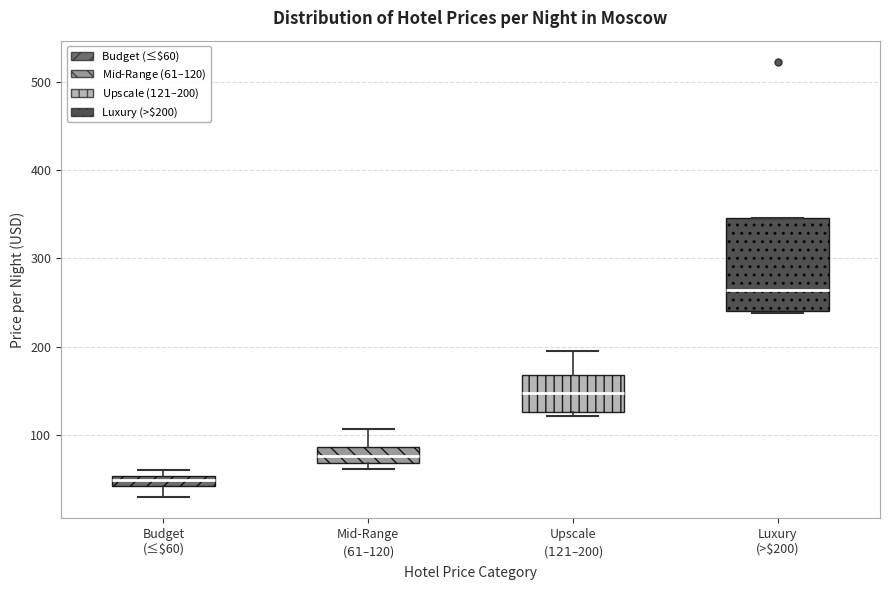

Which box is the tallest, from its lower edge to its upper edge?

Luxury (>$200)